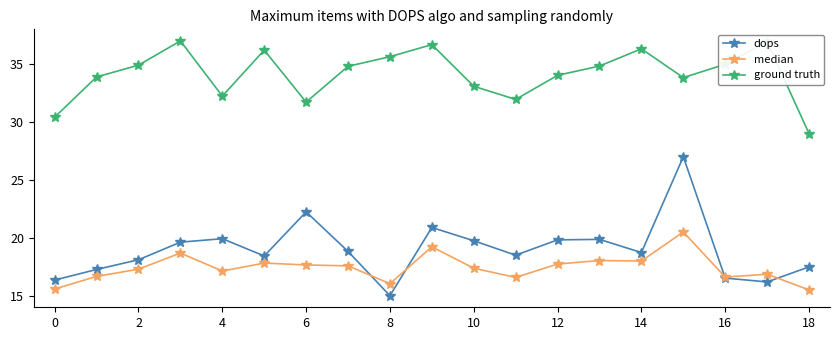

True or false: dops and ground truth intersect in this chart.

False